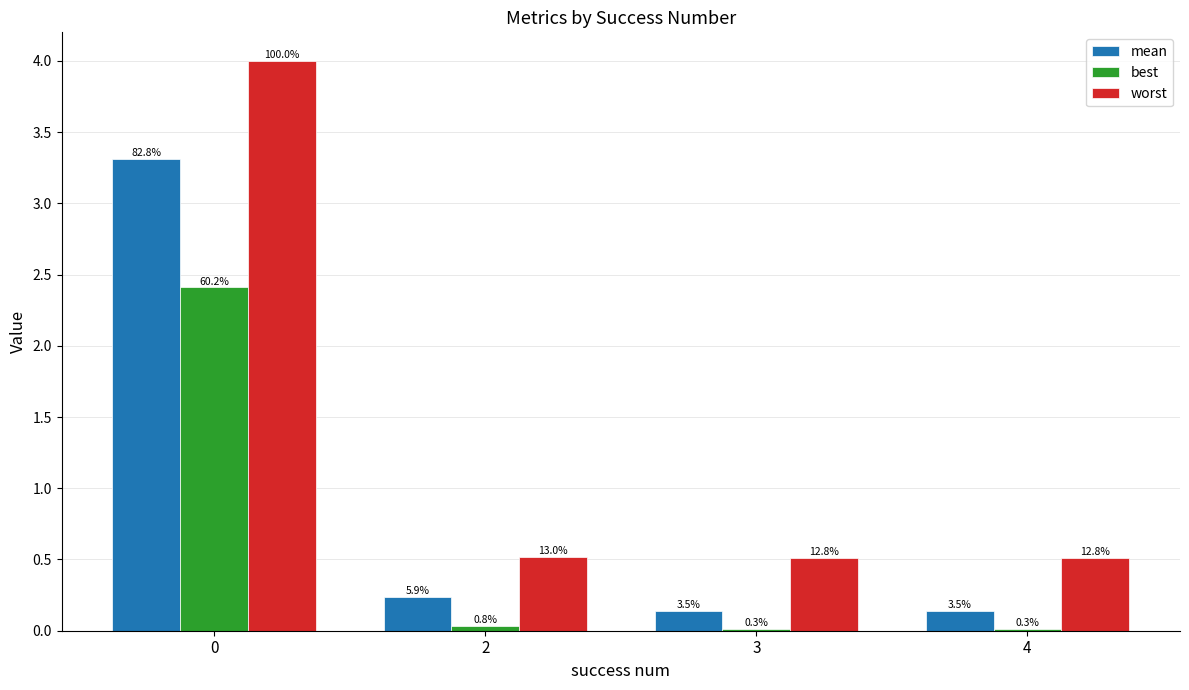

List the series in order of their overall mean, lowest first.

best, mean, worst